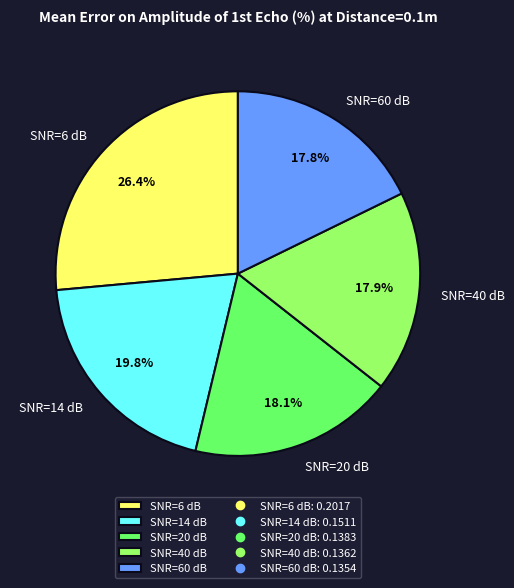

What percentage is the SNR=40 dB slice, to the nearest percent?

18%